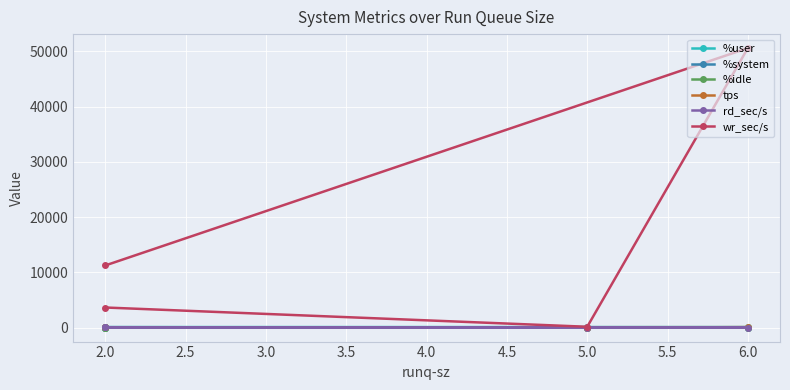

Does the chart display data point markers on the line(s)?

Yes